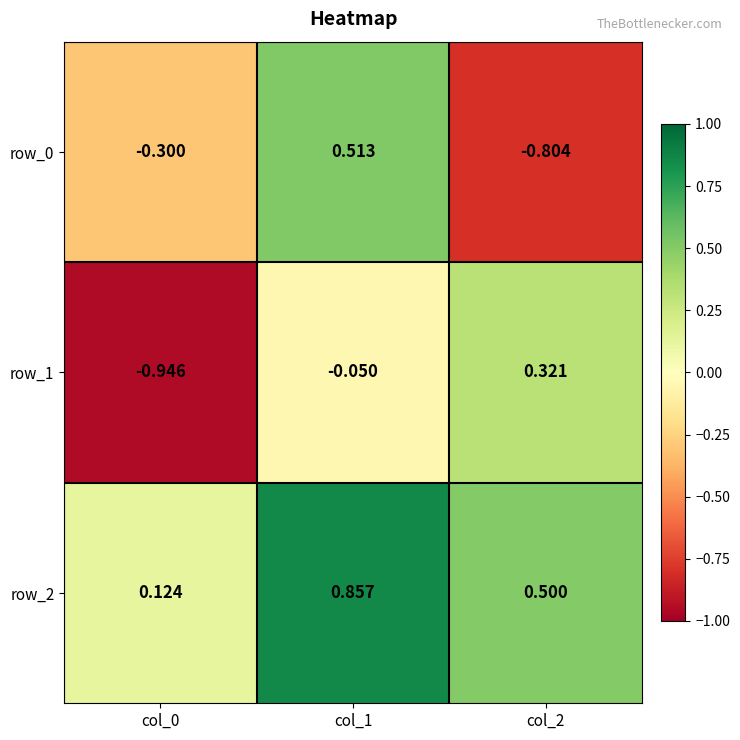

Where is row_1 nearest to the value 0?

col_1